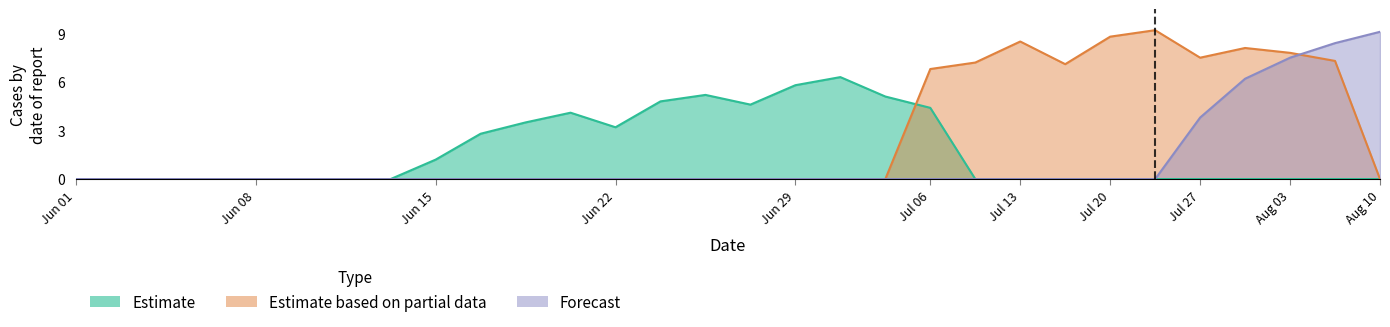

True or false: Forecast has more than 0 points higher than both neighbors.

False